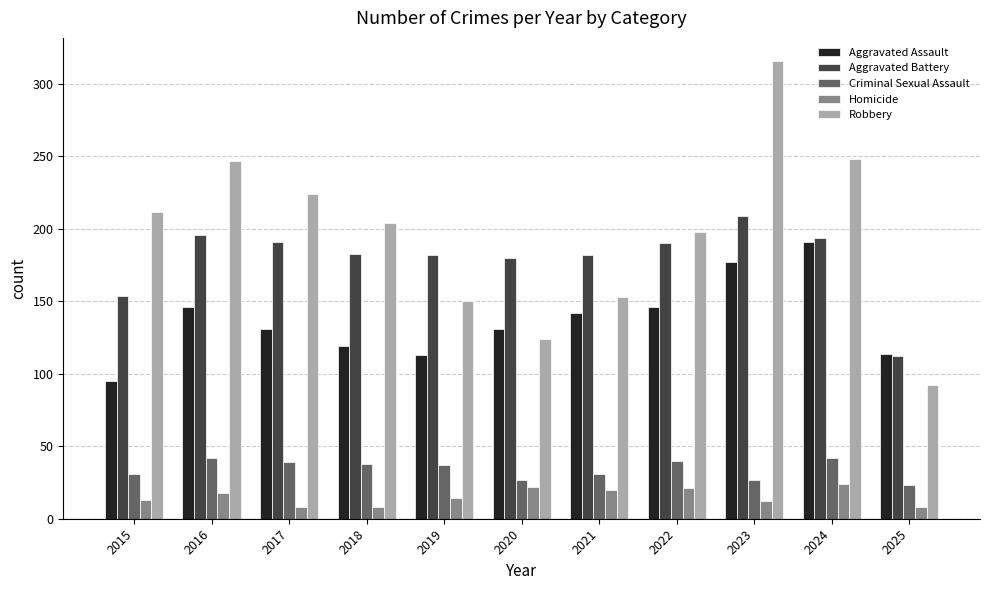

The value of Robbery at 2015 is 212. True or false?

True